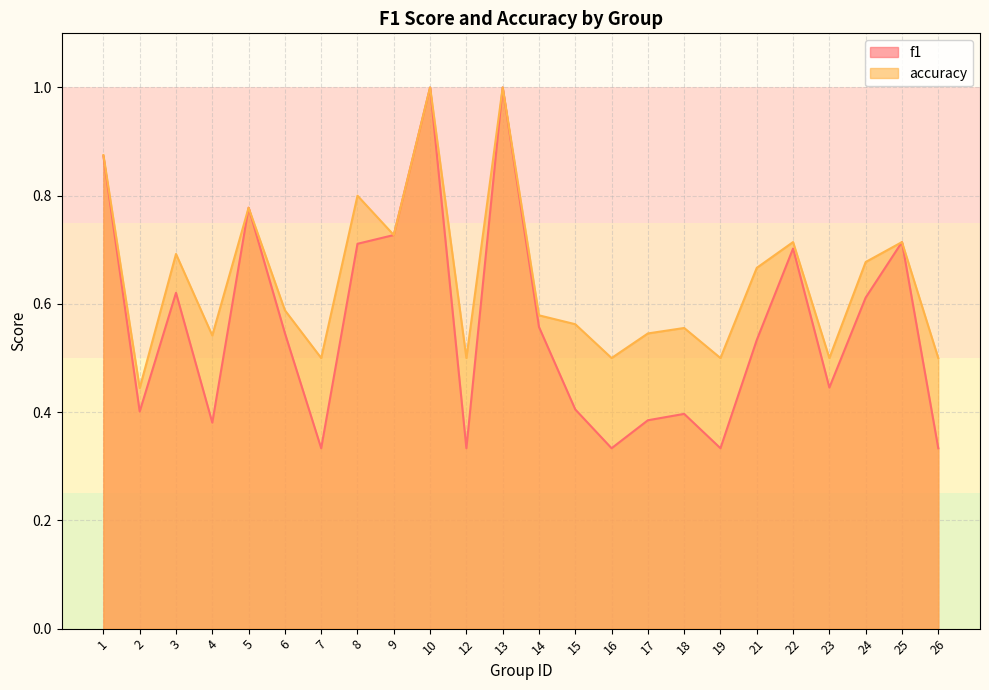

Reading left to right, extract all data points from this chart.

f1: 0.9	0.4	0.6	0.4	0.8	0.5	0.3	0.7	0.7	1.0	0.3	1.0	0.6	0.4	0.3	0.4	0.4	0.3	0.5	0.7	0.4	0.6	0.7	0.3
accuracy: 0.9	0.4	0.7	0.5	0.8	0.6	0.5	0.8	0.7	1.0	0.5	1.0	0.6	0.6	0.5	0.5	0.6	0.5	0.7	0.7	0.5	0.7	0.7	0.5